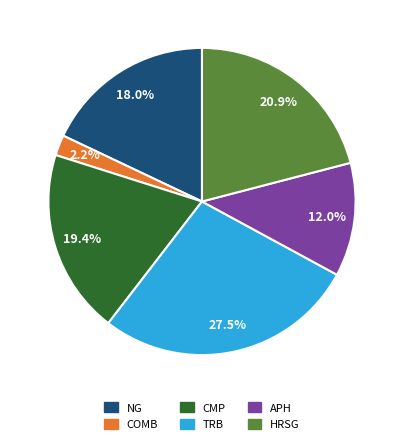

Which slice is the smallest?

COMB